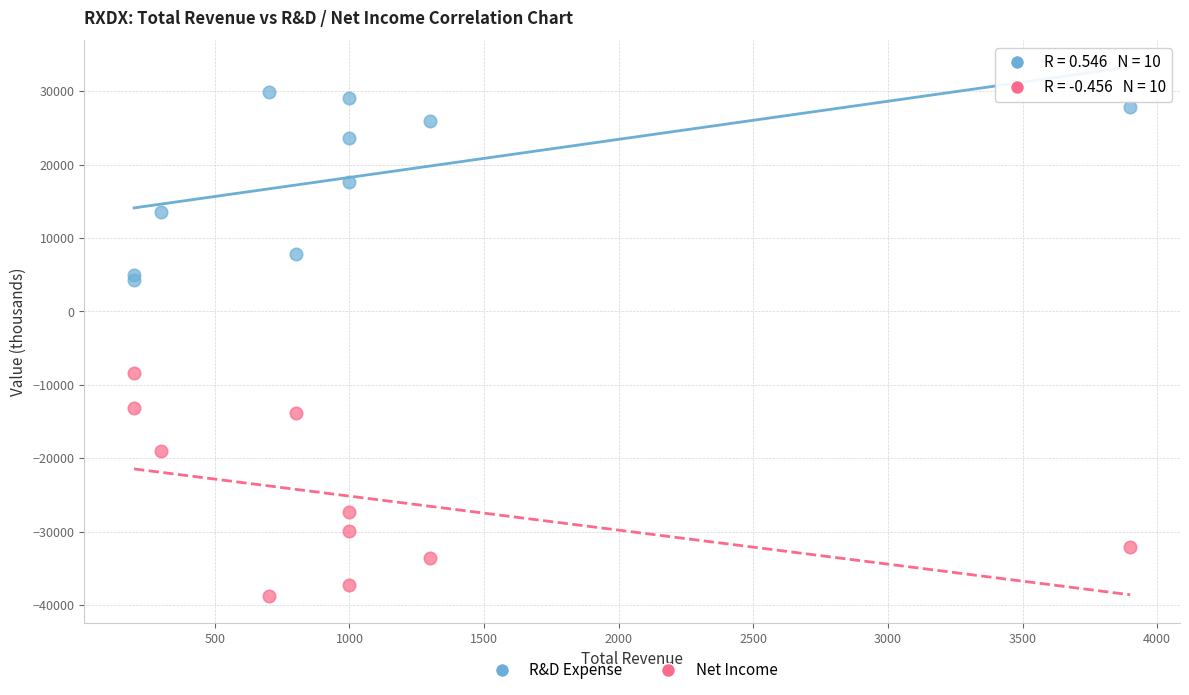

Which series reaches the minimum Y coordinate?

Net Income